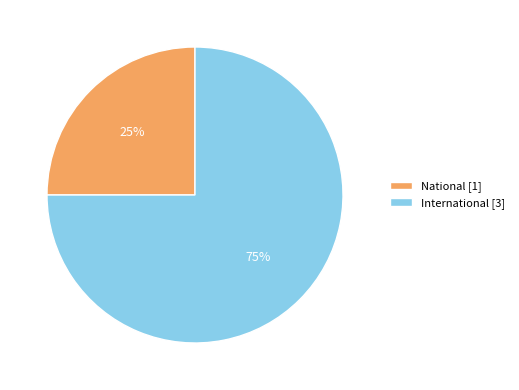

Which slice is the smallest?

National